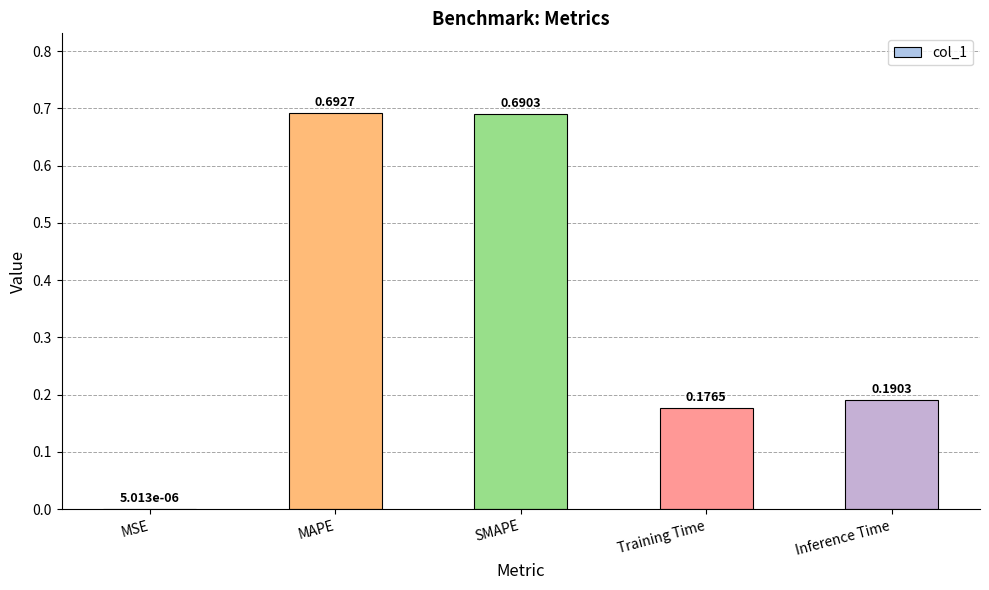

Where is the data nearest to the value 0?

MSE